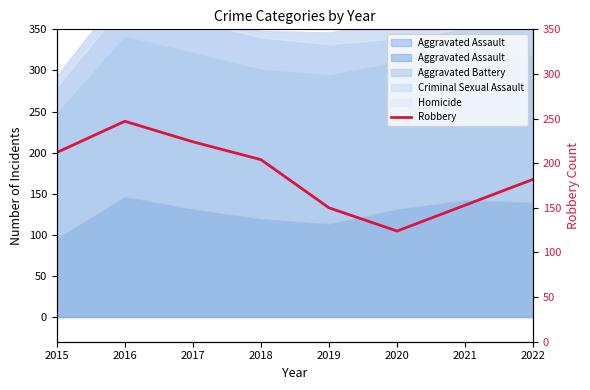

Approximately how many times larger is the value at 2022 compared to 2021?

1.2